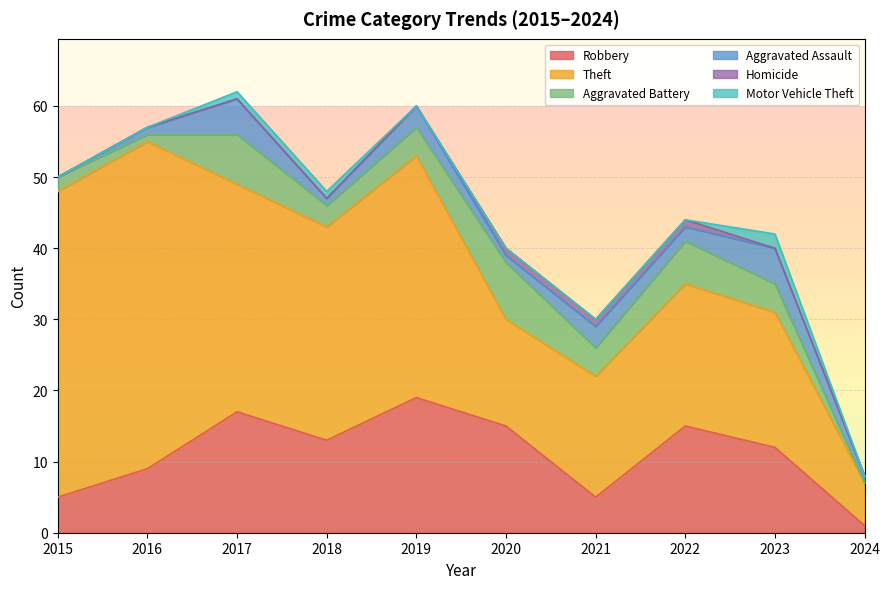

What is the difference between the highest and lowest values at 2016?

46